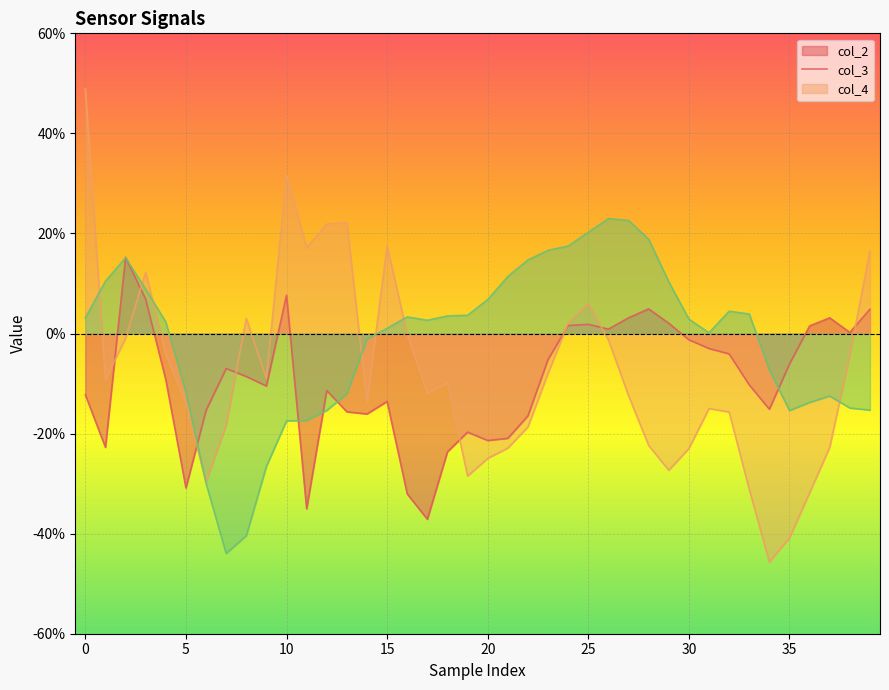

How many times do col_4 and col_3 cross each other?

8